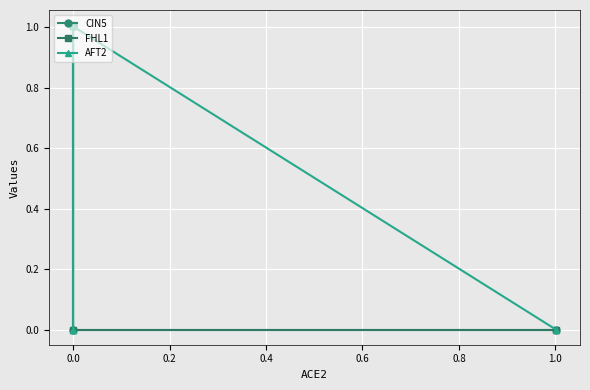

Which series changed the most between 0.0 and 0.4?

CIN5